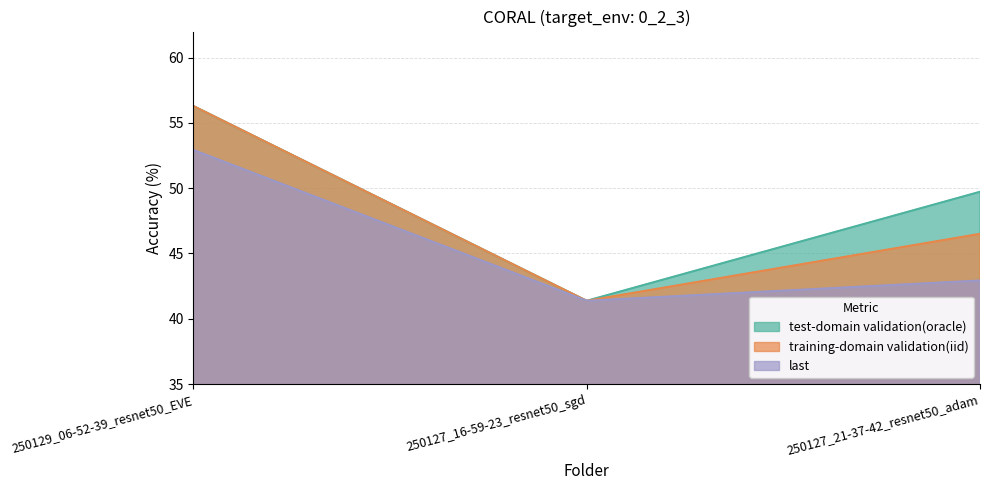

Reading left to right, list all the values displayed in this chart.

test-domain validation(oracle): 56.3	41.4	49.7
training-domain validation(iid): 56.3	41.4	46.5
last: 52.9	41.4	42.9